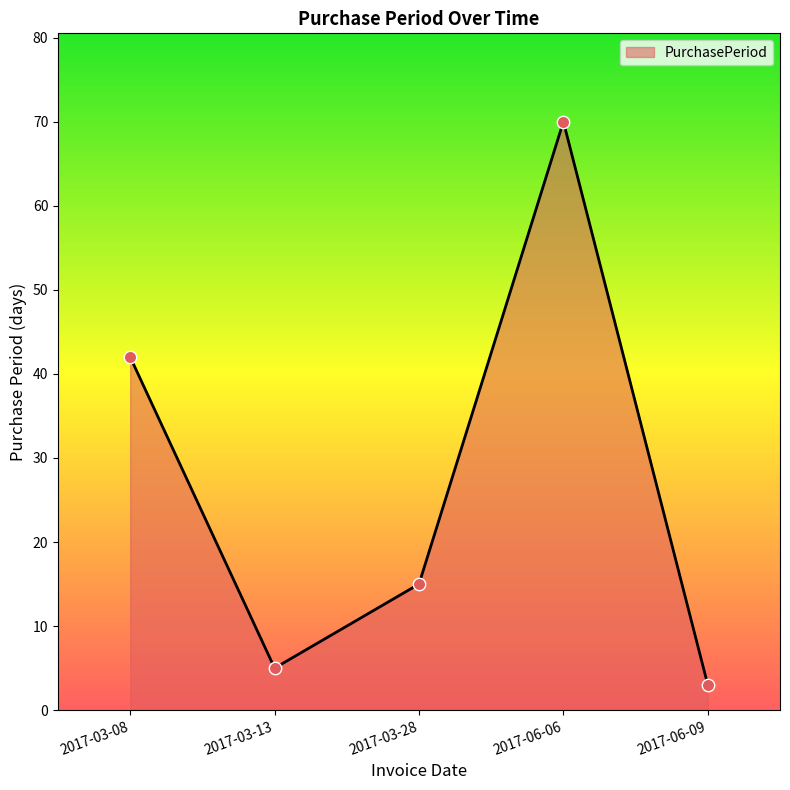

What is the change in value from 2017-06-06 to 2017-06-09?

-67